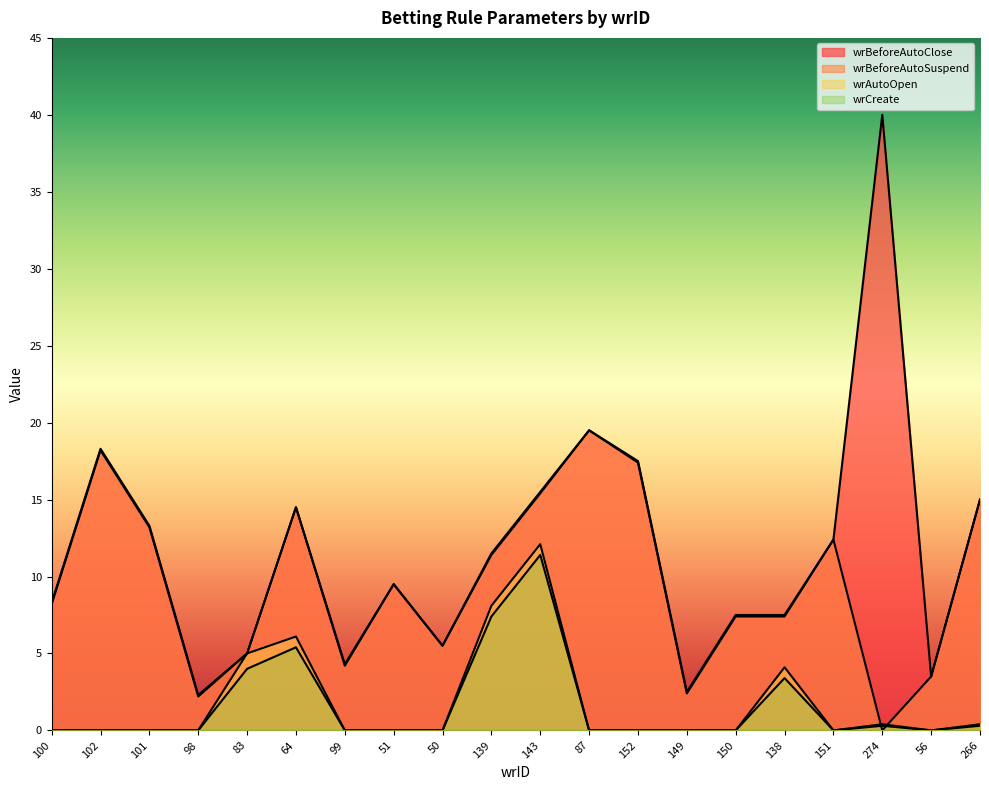

List the series in order of their peak value, highest first.

wrBeforeAutoClose, wrBeforeAutoSuspend, wrAutoOpen, wrCreate